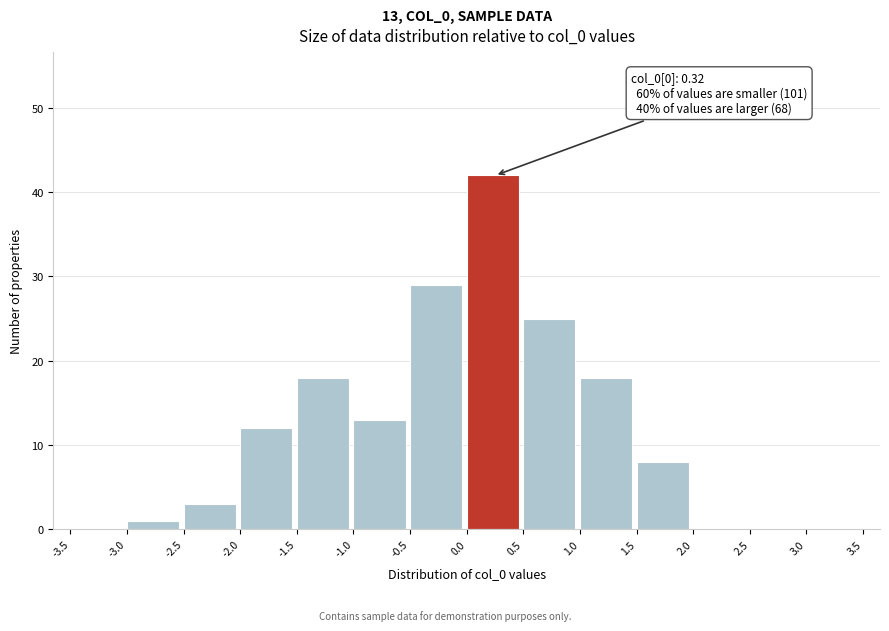

Which range on the x-axis has the tallest bar?

0.0 to 0.5